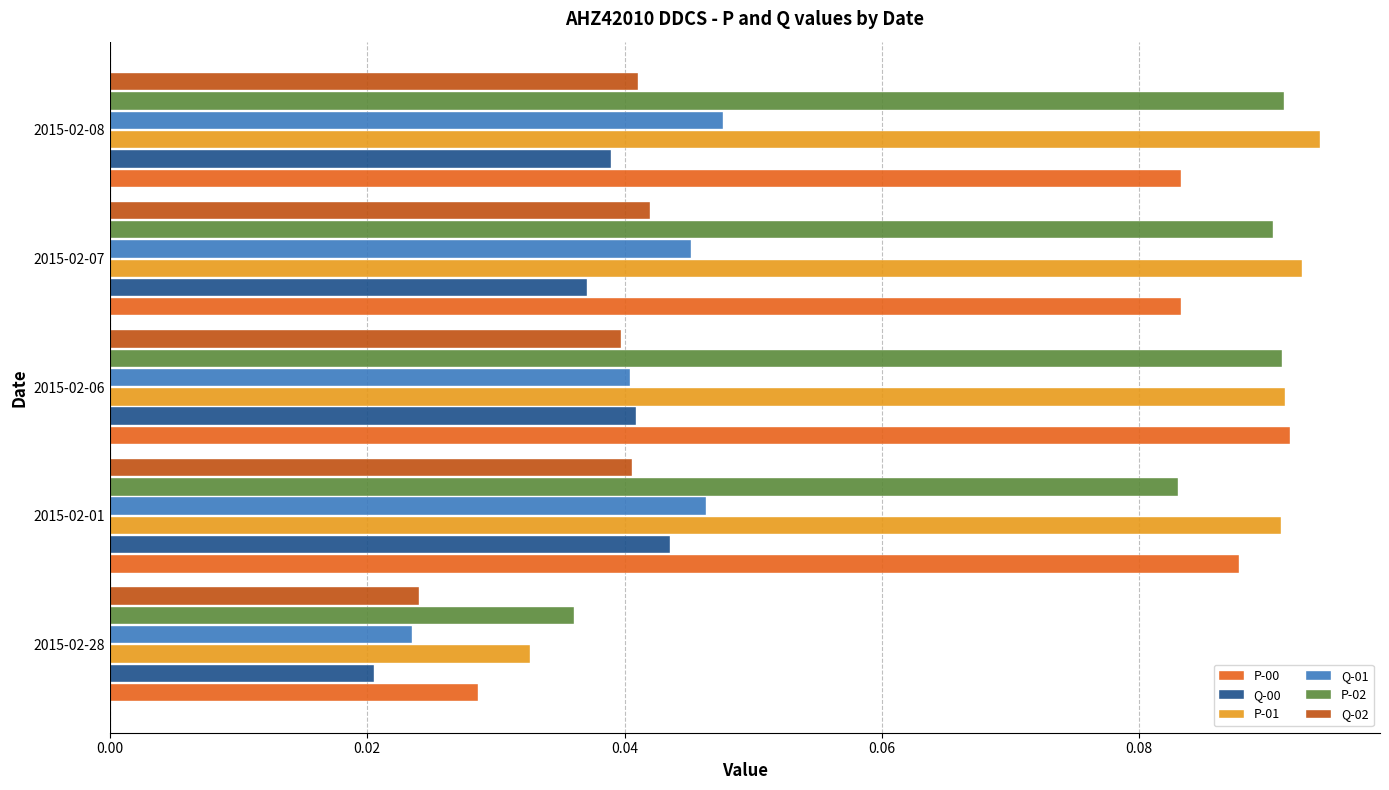

Which series has the largest total across all categories?

P-01